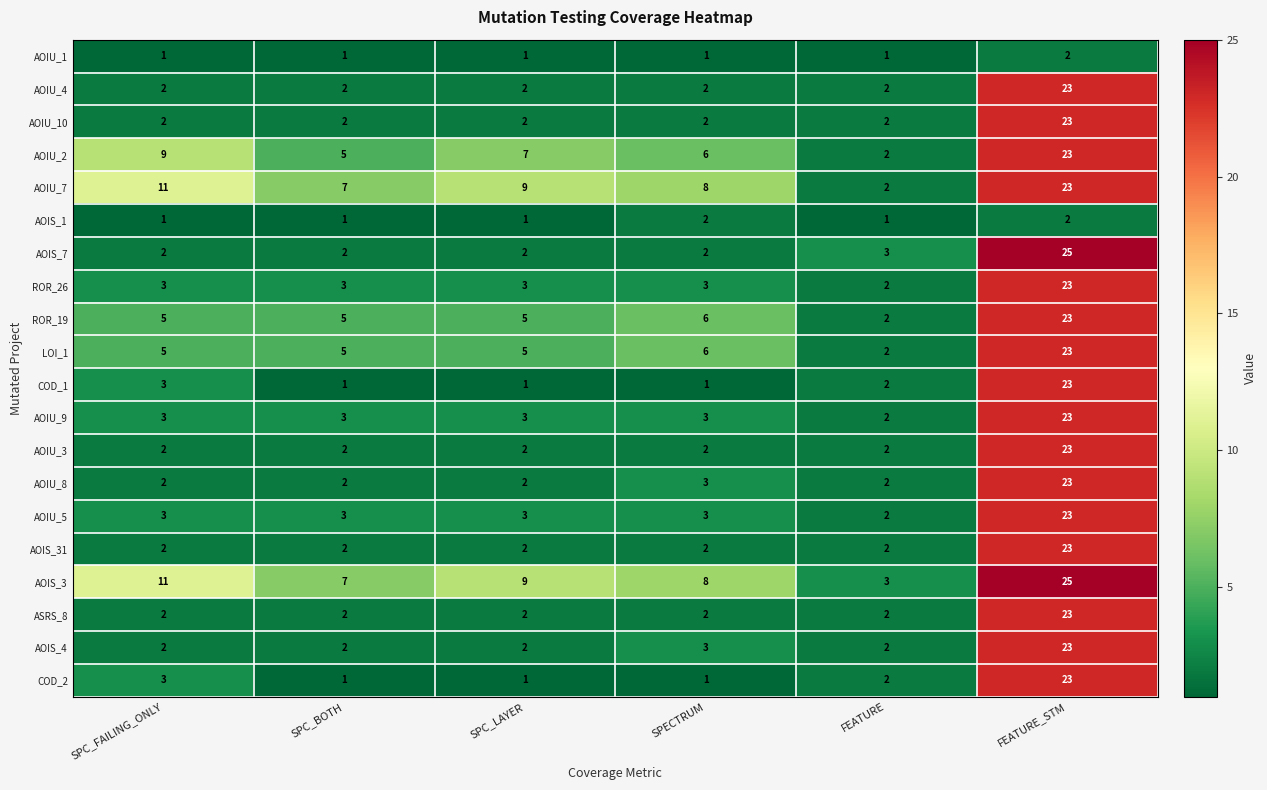

Count the number of categories in the chart.

6